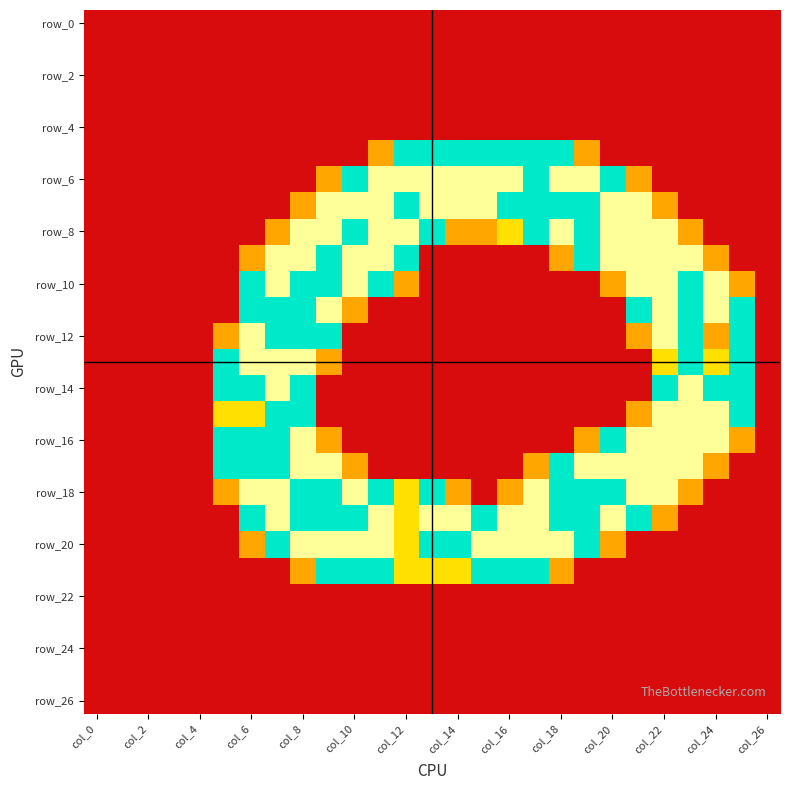

Which series has the largest range (max minus min)?

row_6